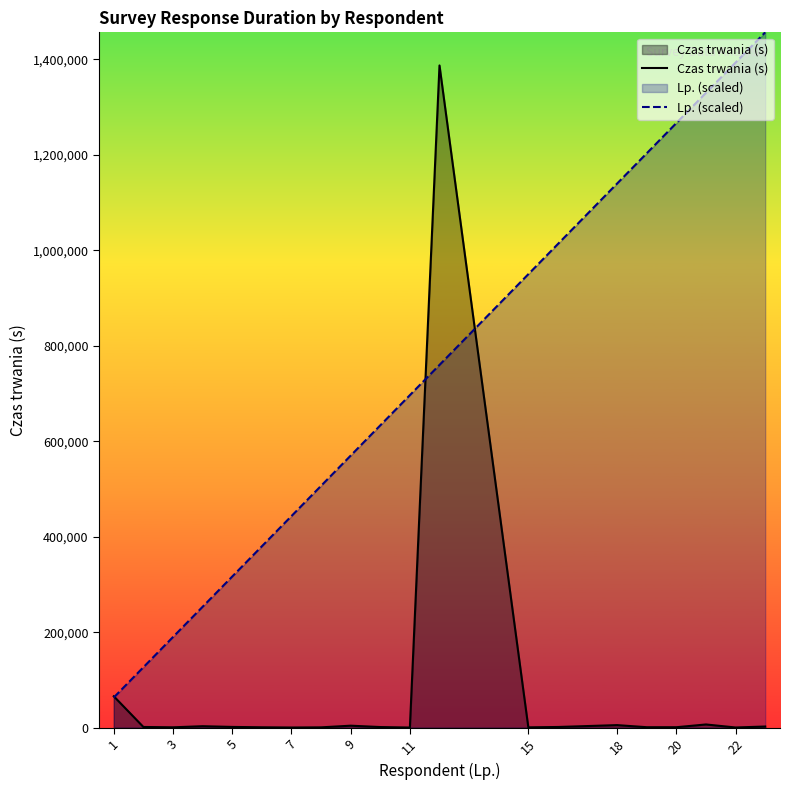

True or false: Lp. (scaled) has more than 2 points higher than both neighbors.

False